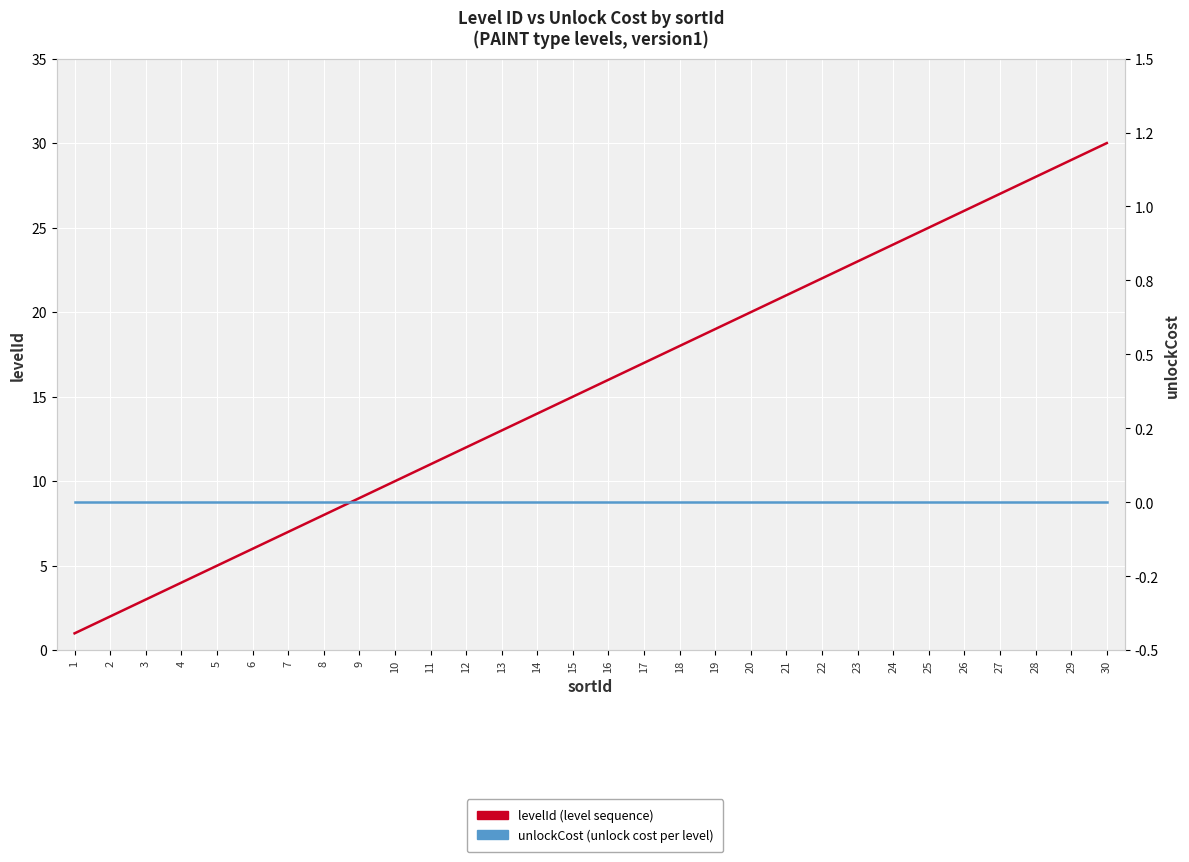

Where is levelId (level sequence) nearest to the value 15?

15